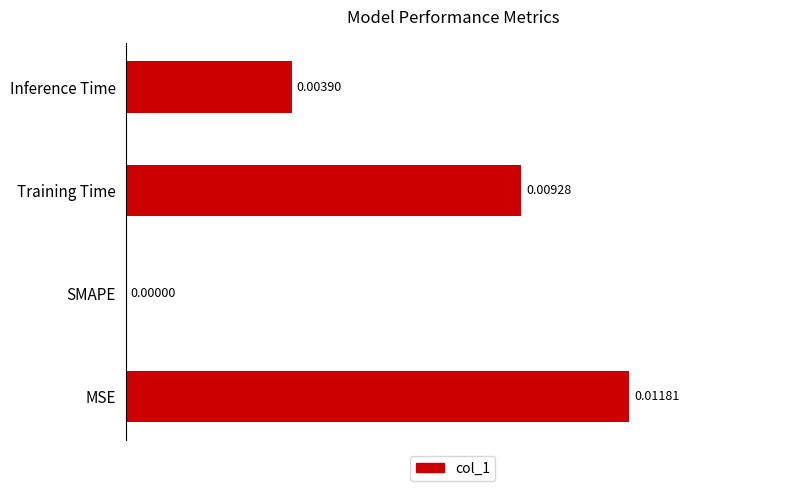

Between MSE and Inference Time, which is larger?

MSE